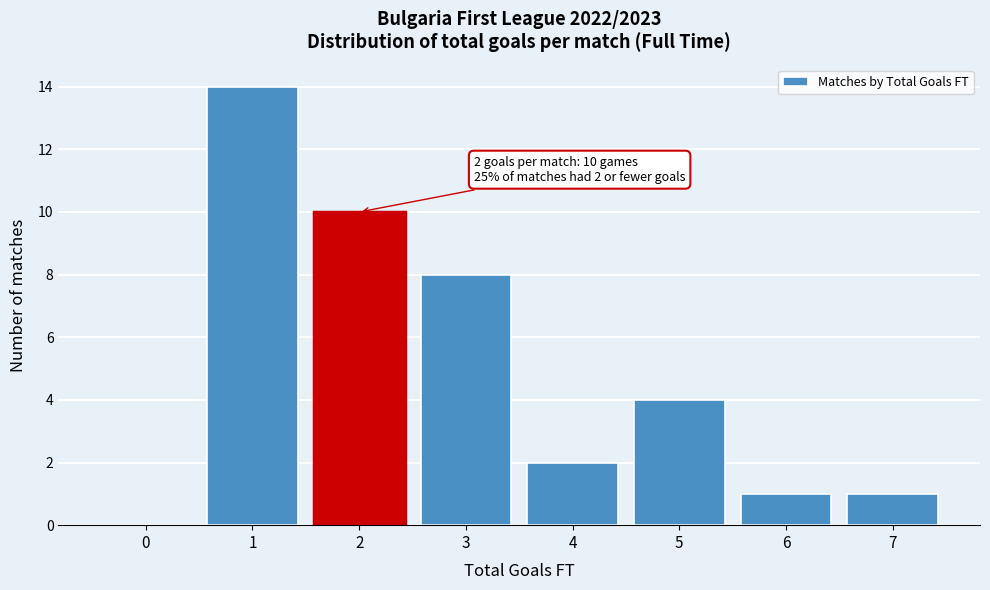

Reading left to right, what are all the values shown in this chart?

0=0	1=14	2=10	3=8	4=2	5=4	6=1	7=1